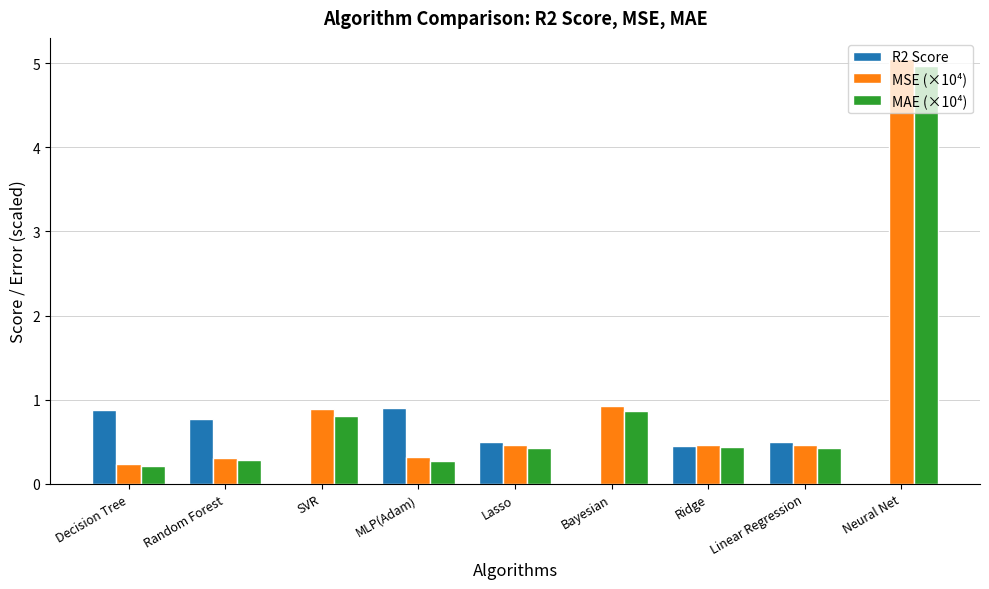

Which series has the largest total across all categories?

MSE (×10⁴)